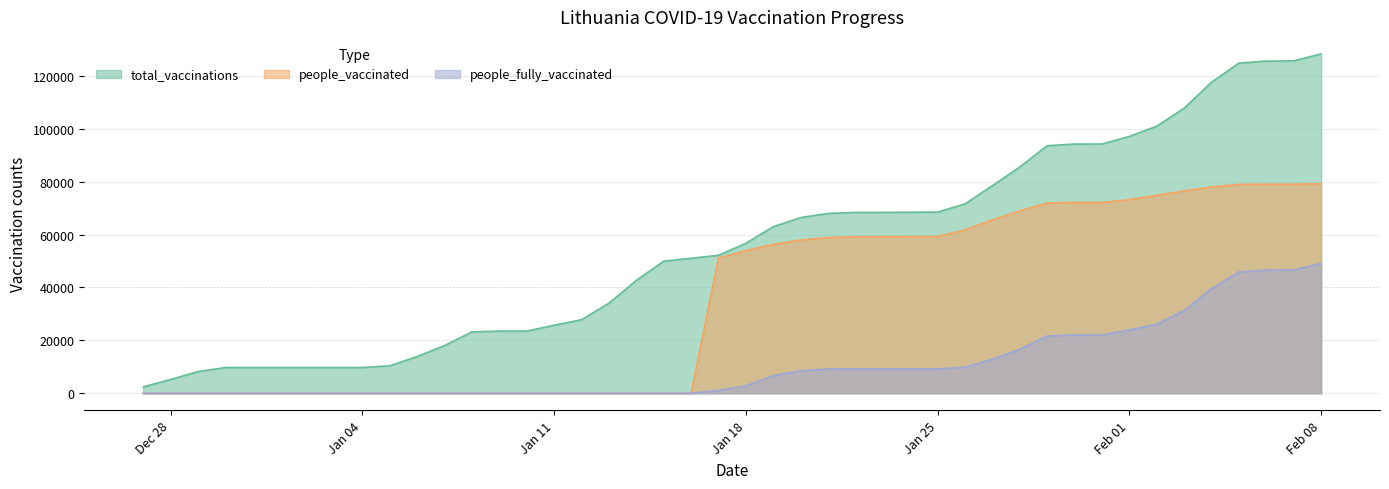

At 2021-02-02, list the series in order from largest to smallest.

total_vaccinations, people_vaccinated, people_fully_vaccinated